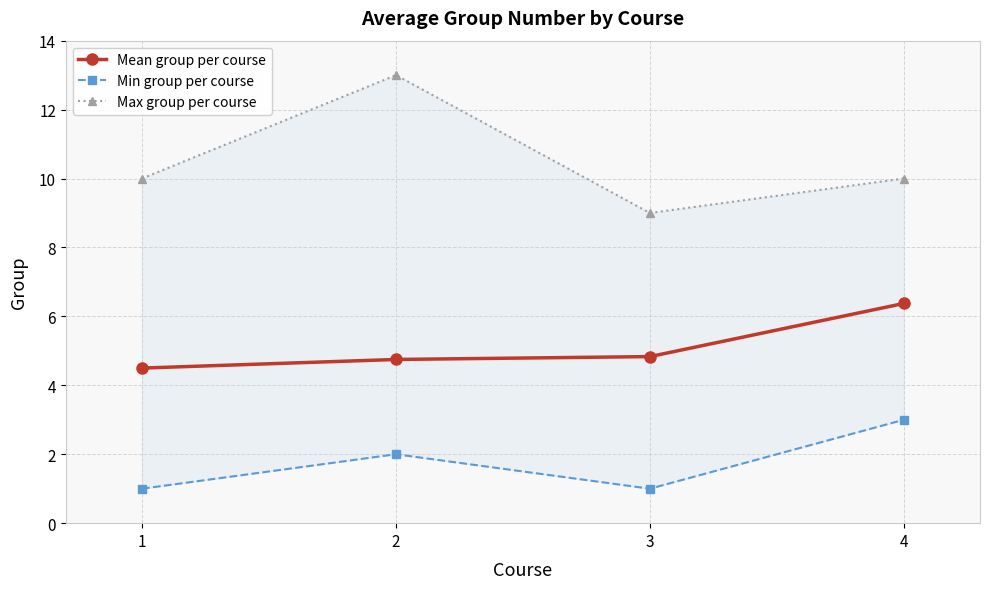

The value of Max group per course at 2 is 8.2. True or false?

False